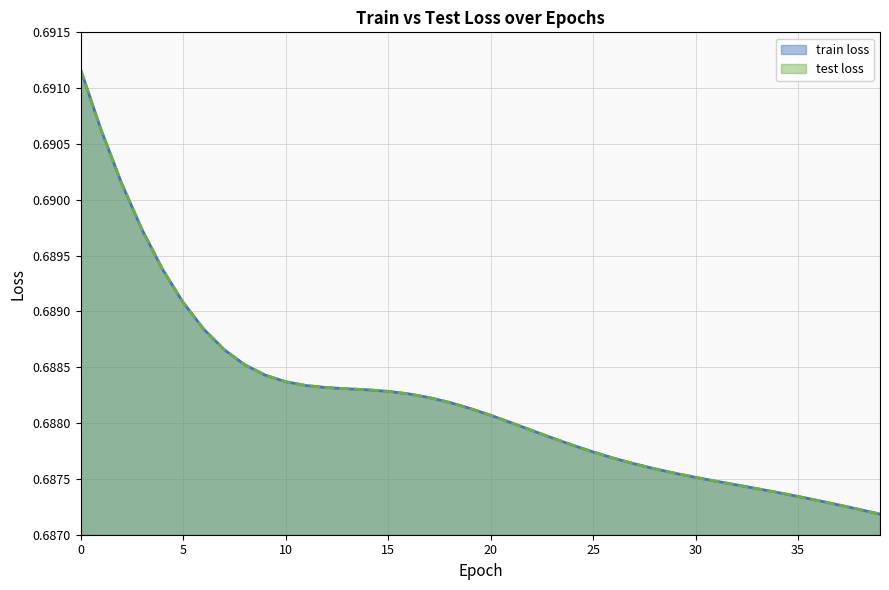

How many lines are shown in the chart?

2